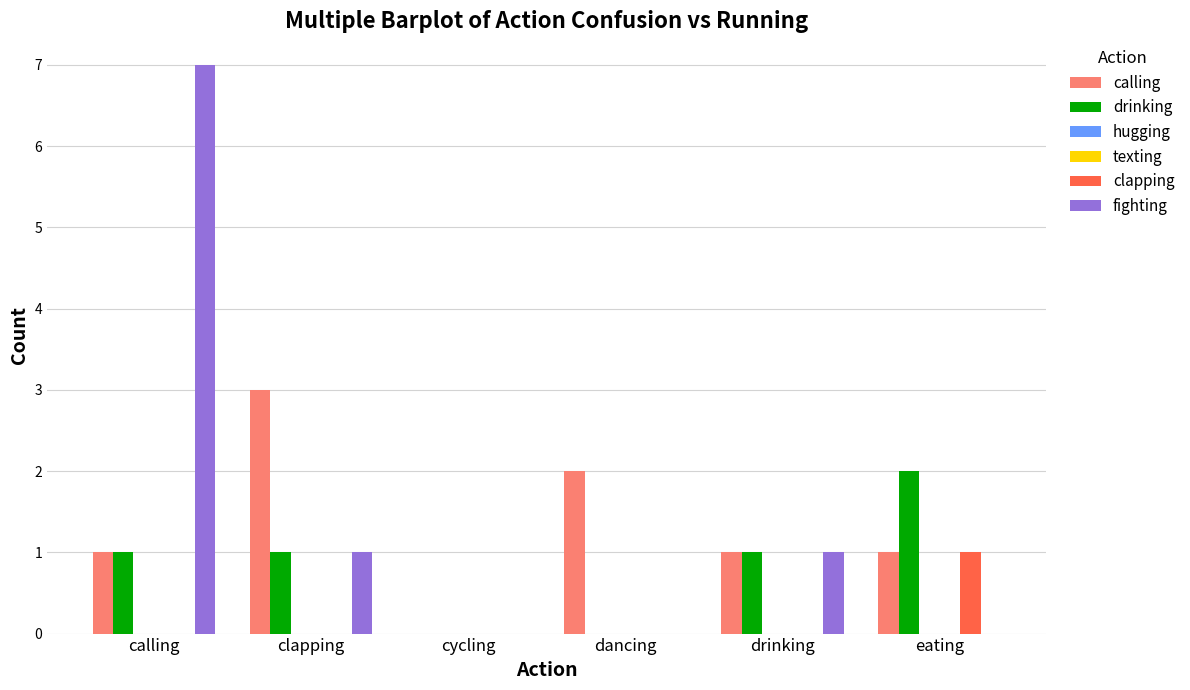

Rank the series by their maximum value, from highest to lowest.

fighting, calling, drinking, clapping, hugging, texting